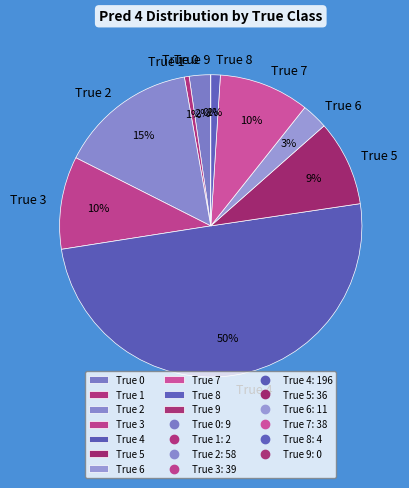

Which category has the biggest portion of the pie?

True 4